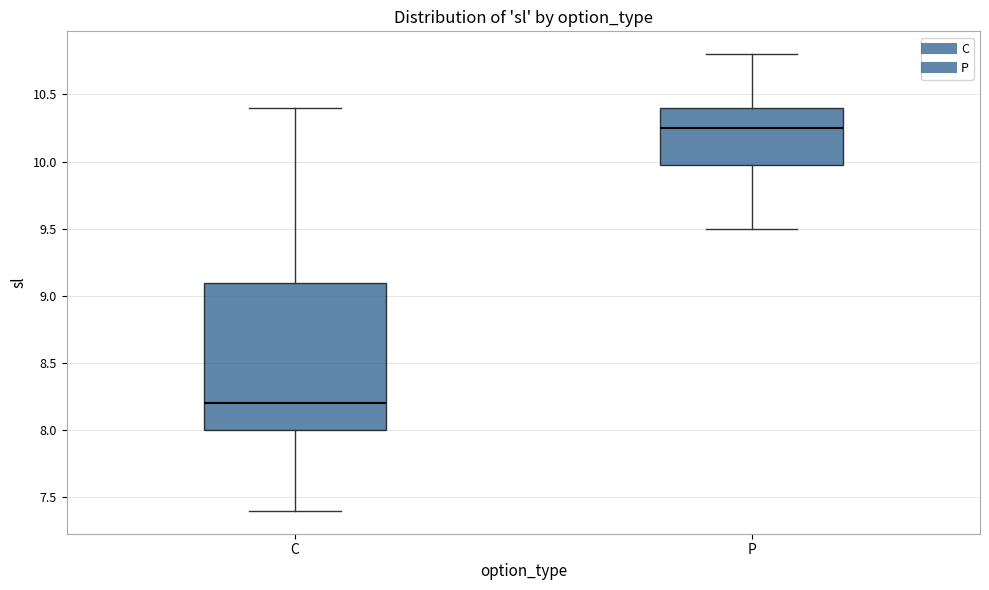

Where is the upper edge of the box for C on the y-axis? The values are not printed on the chart, so give them approximately, as read against the axis.

9.10